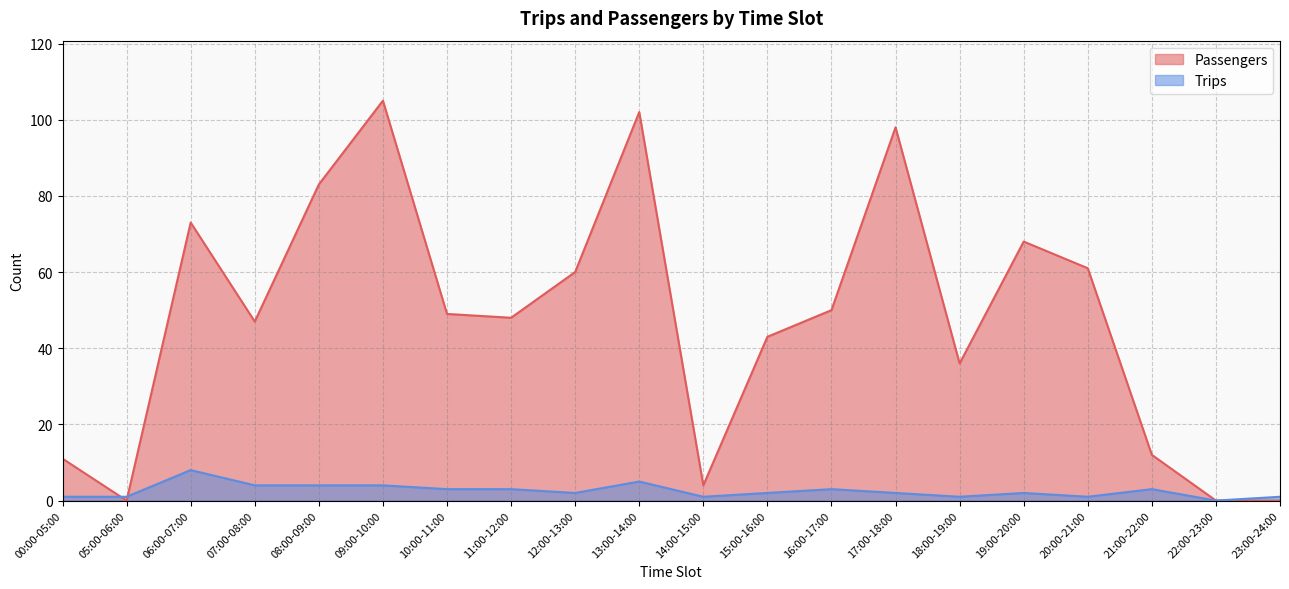

Where do Passengers and Trips first cross each other?

00:00-05:00 and 05:00-06:00